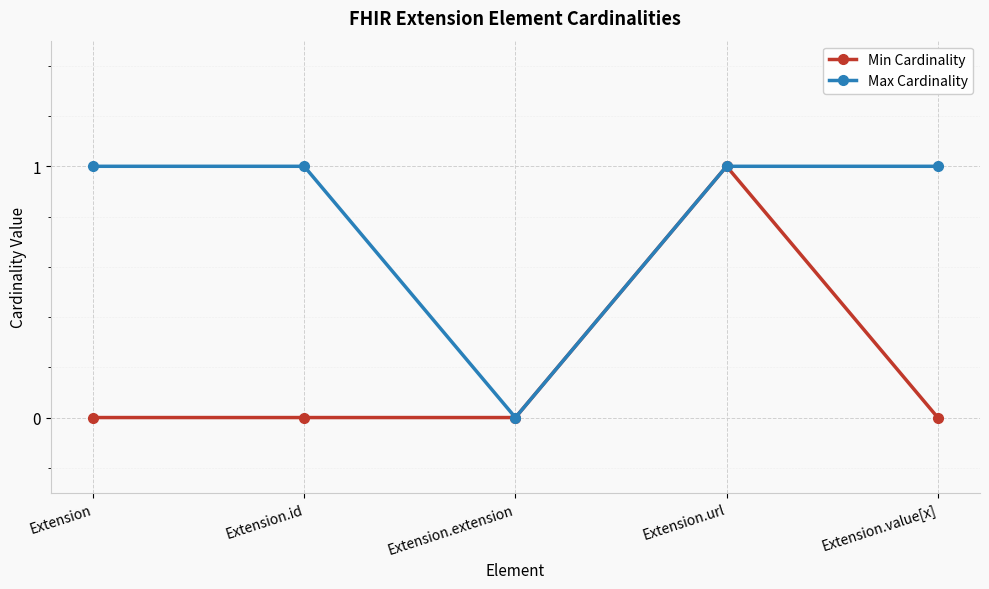

The value of Min Cardinality at Extension is 0. True or false?

True